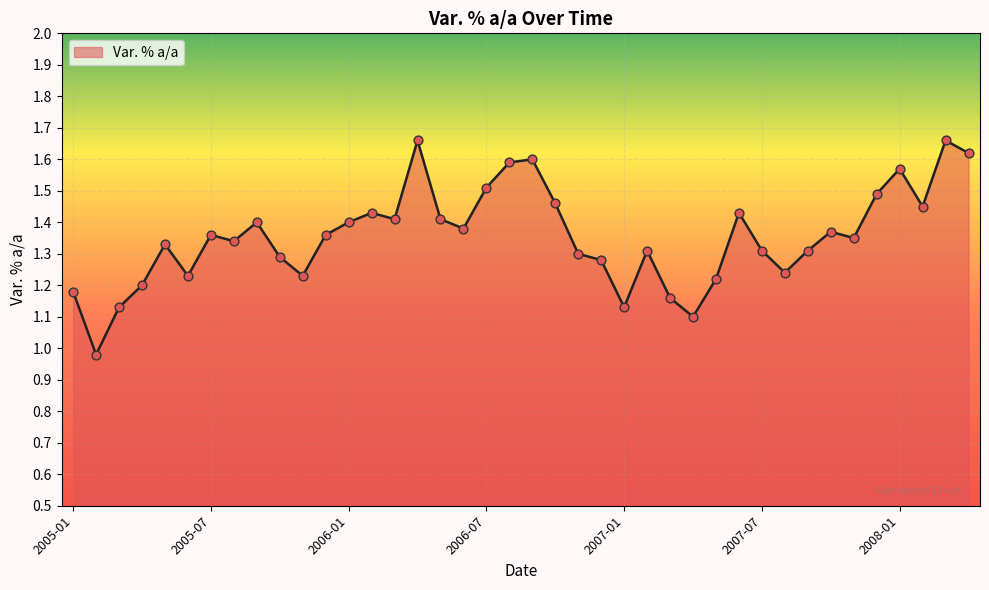

What is the difference between the maximum and minimum values?

0.7